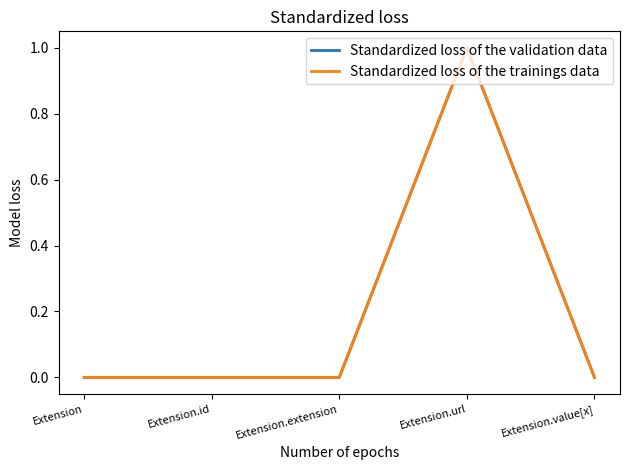

Is this an area chart (filled region under the line)?

No